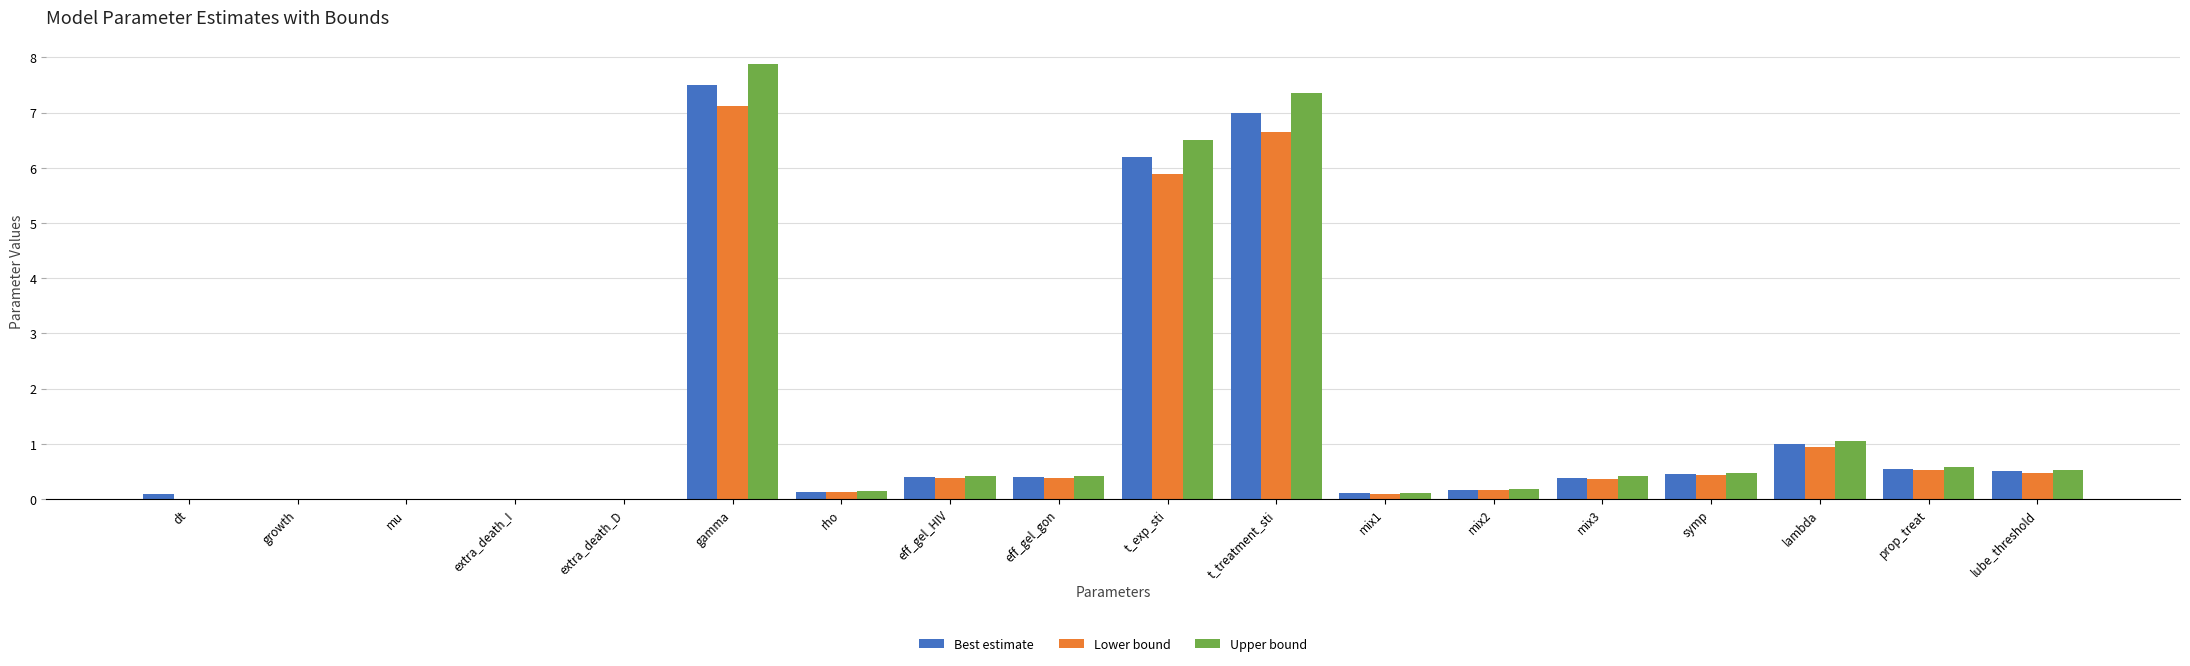

At which label does Upper bound reach its peak?

gamma